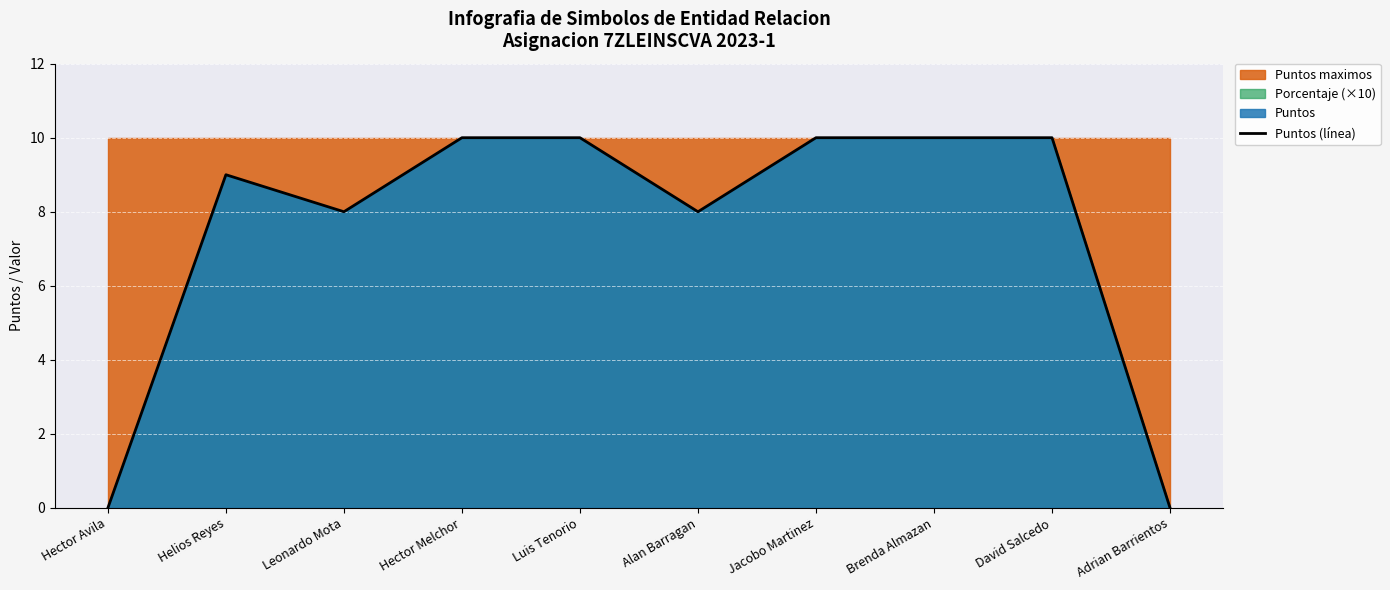

True or false: the data has more than 1 interior local peaks.

False